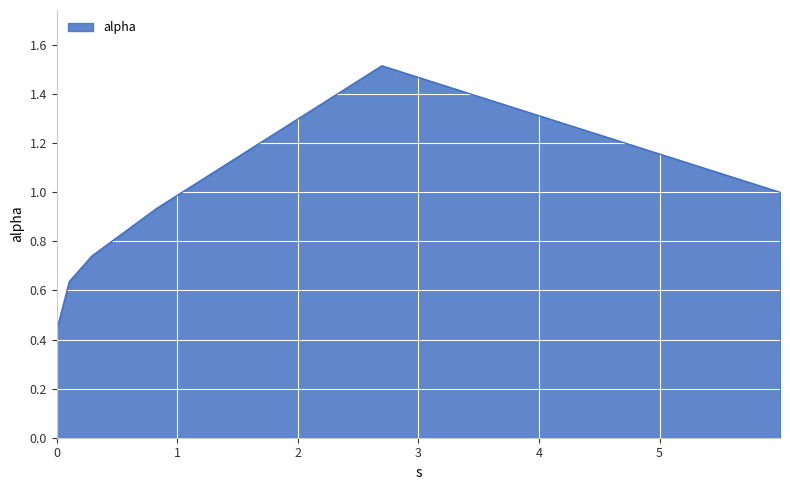

What is the greatest value displayed?

1.5